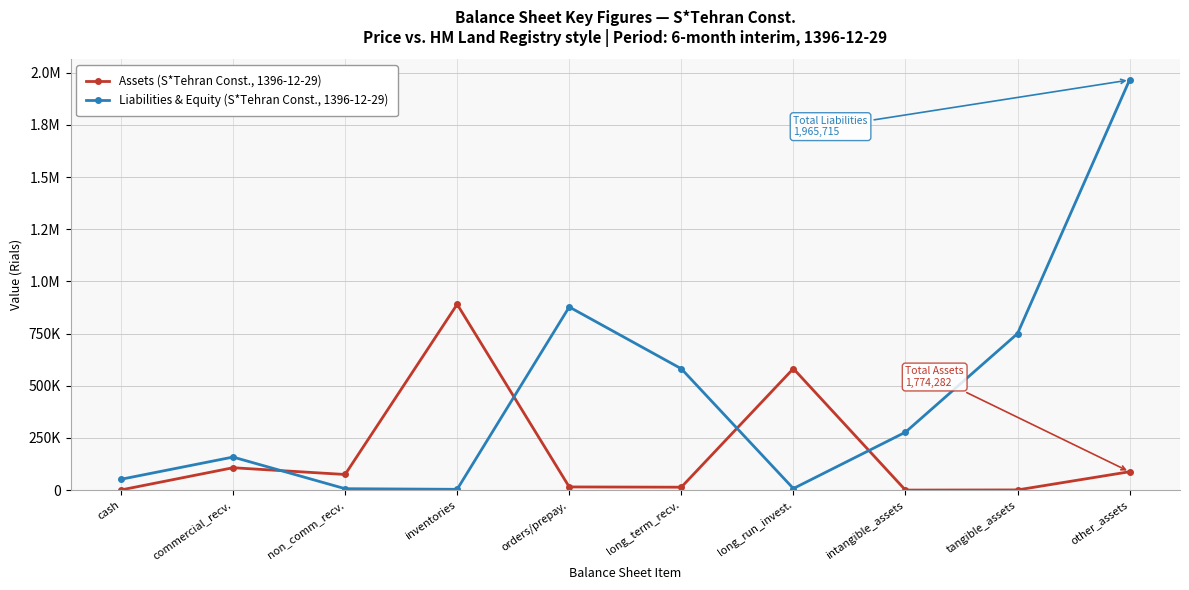

Reading left to right, extract all data points from this chart.

Assets (S*Tehran Const., 1396-12-29): cash=792	commercial_recv.=107286	non_comm_recv.=74905	inventories=890553	orders/prepay.=15267	long_term_recv.=13971	long_run_invest.=582365	intangible_assets=155	tangible_assets=889	other_assets=88099
Liabilities & Equity (S*Tehran Const., 1396-12-29): cash=51928	commercial_recv.=158417	non_comm_recv.=6781	inventories=3868	orders/prepay.=877764	long_term_recv.=581771	long_run_invest.=7581	intangible_assets=277605	tangible_assets=750000	other_assets=1965715